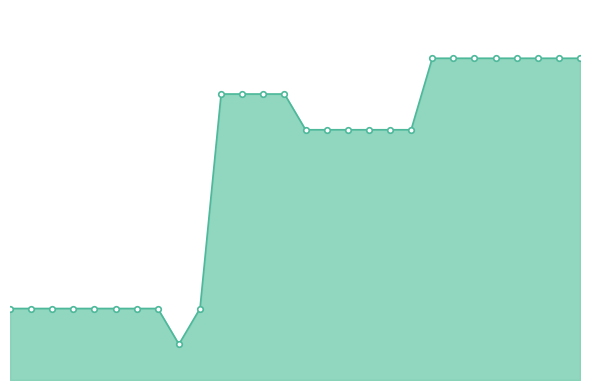

Is this an area chart (filled region under the line)?

Yes